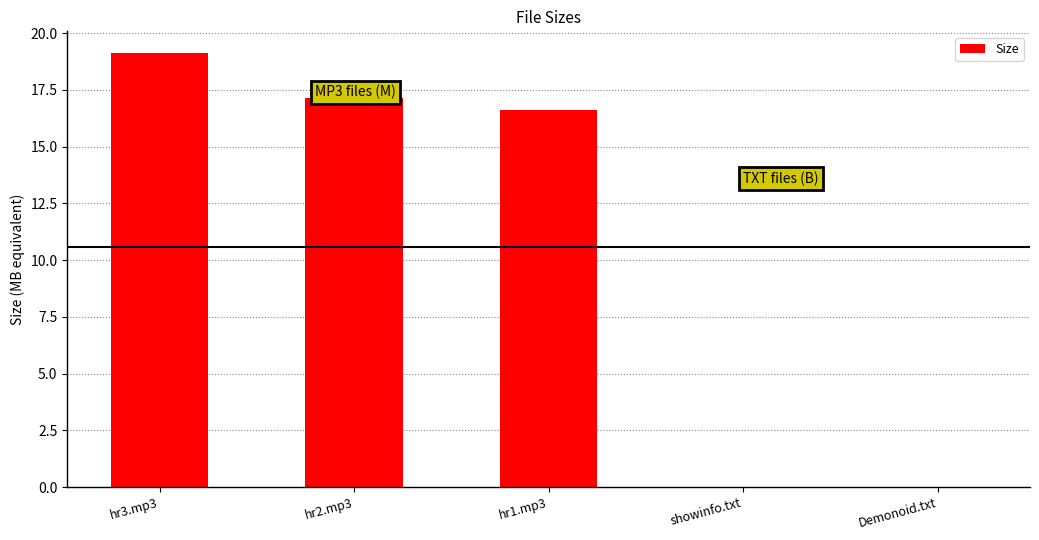

At which label is the value closest to 9?

hr1.mp3